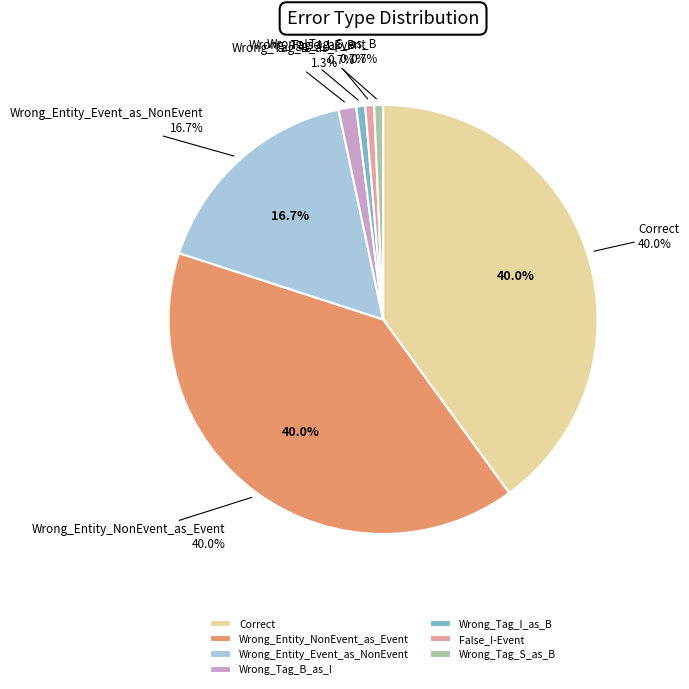

To the nearest percent, what percentage of the pie is Wrong_Tag_I_as_B?

1%